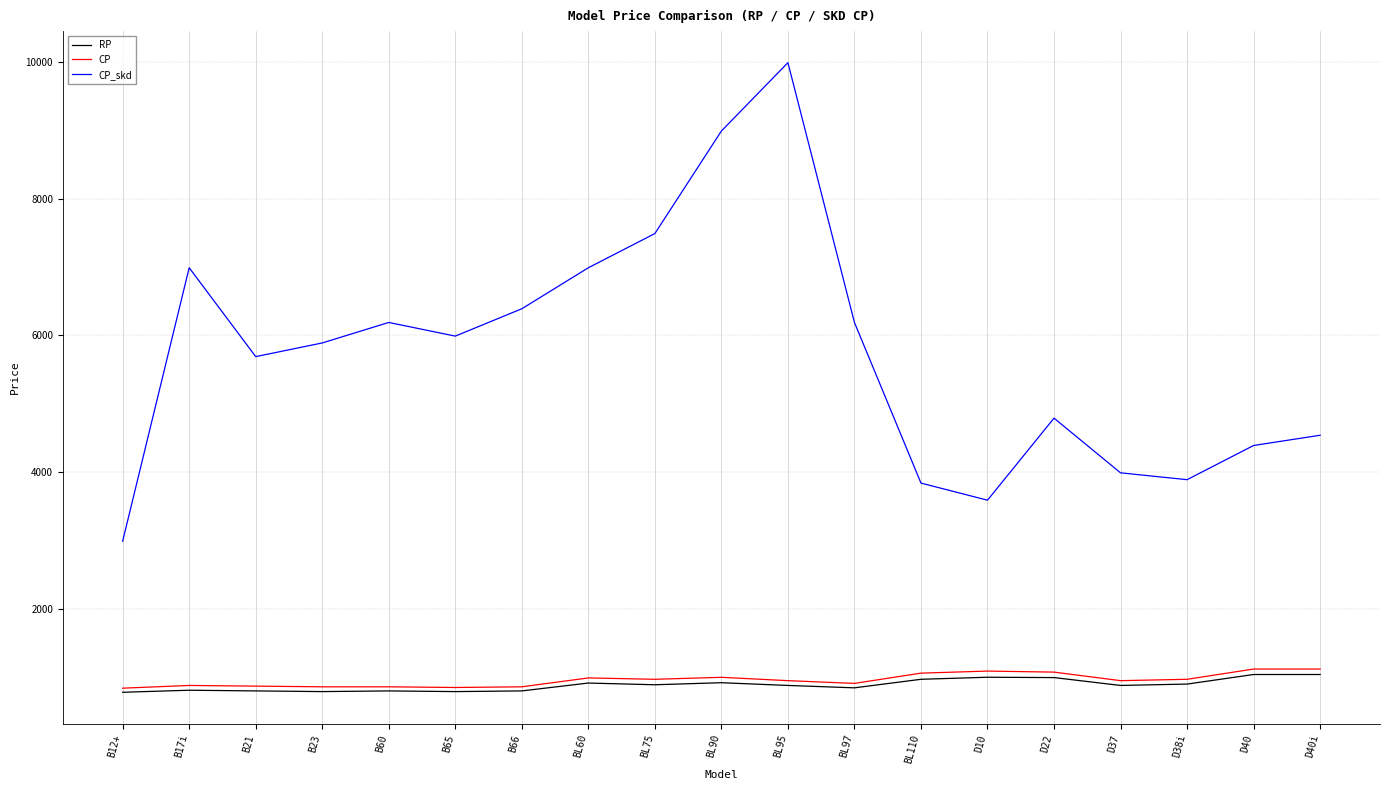

Which series has the largest total across all categories?

CP_skd